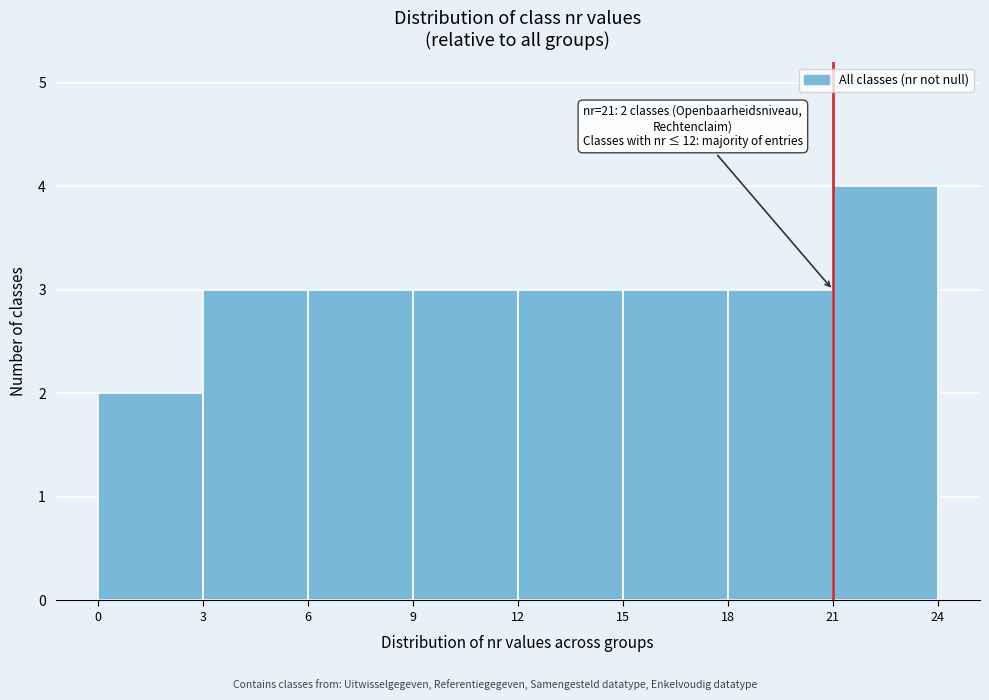

Over which range of the x-axis is the bar tallest?

21 to 24